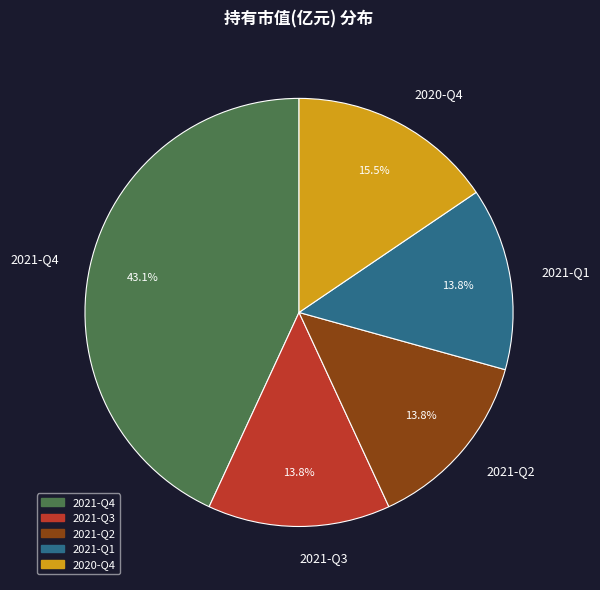

How many segments does this pie chart have?

5